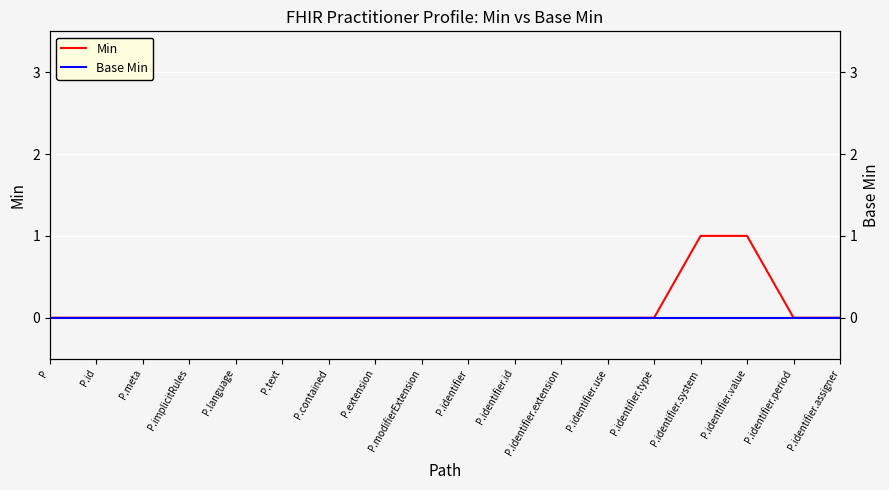

Is this an area chart (filled region under the line)?

No